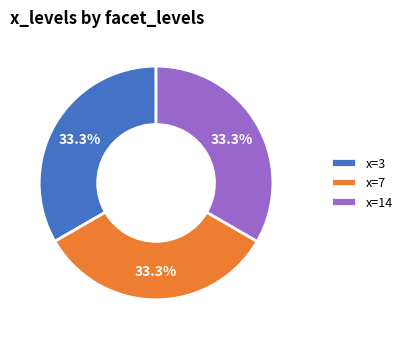

Does any single category account for the majority?

No